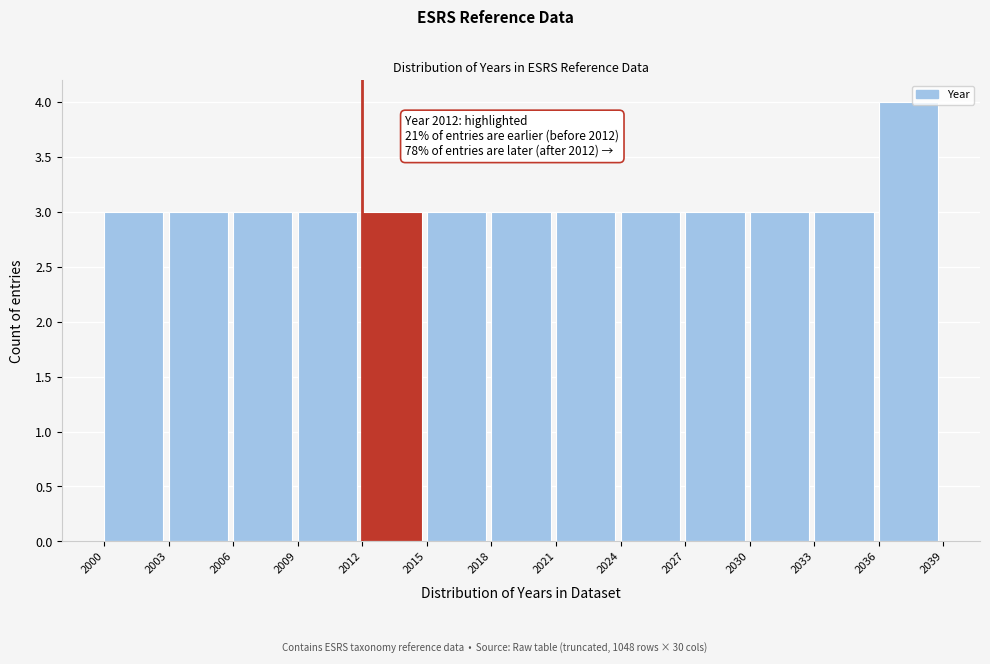

Which range on the x-axis has the tallest bar?

2036 to 2039